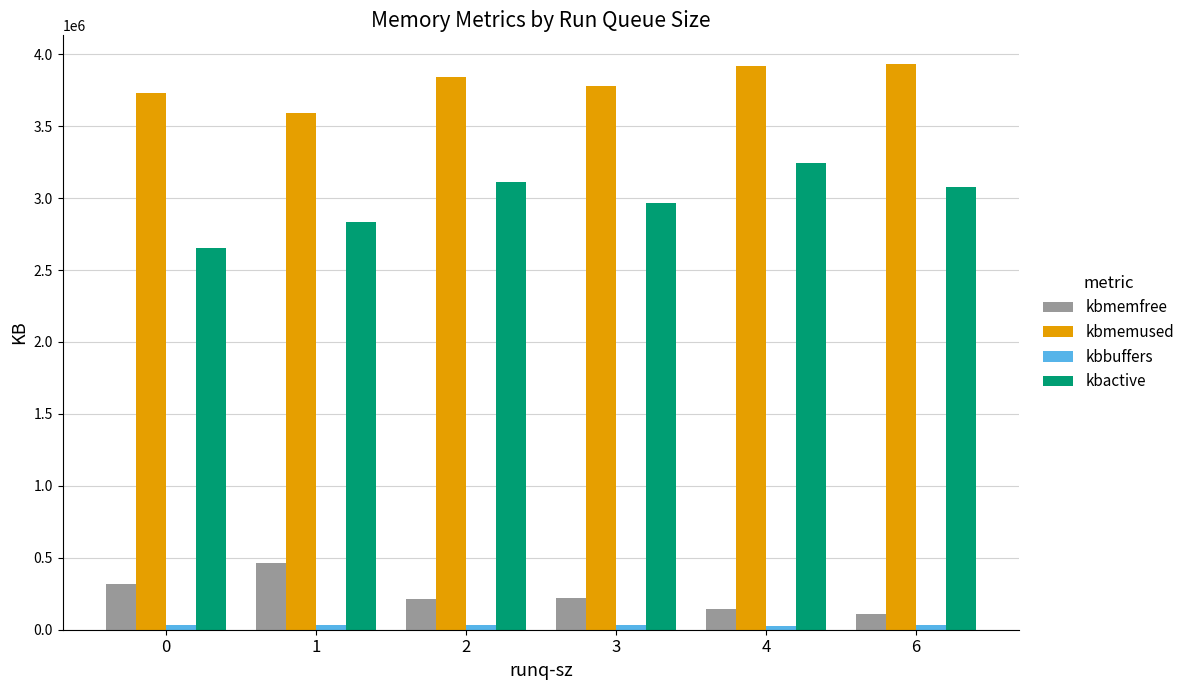

What is the minimum value for kbactive?

2650836.0